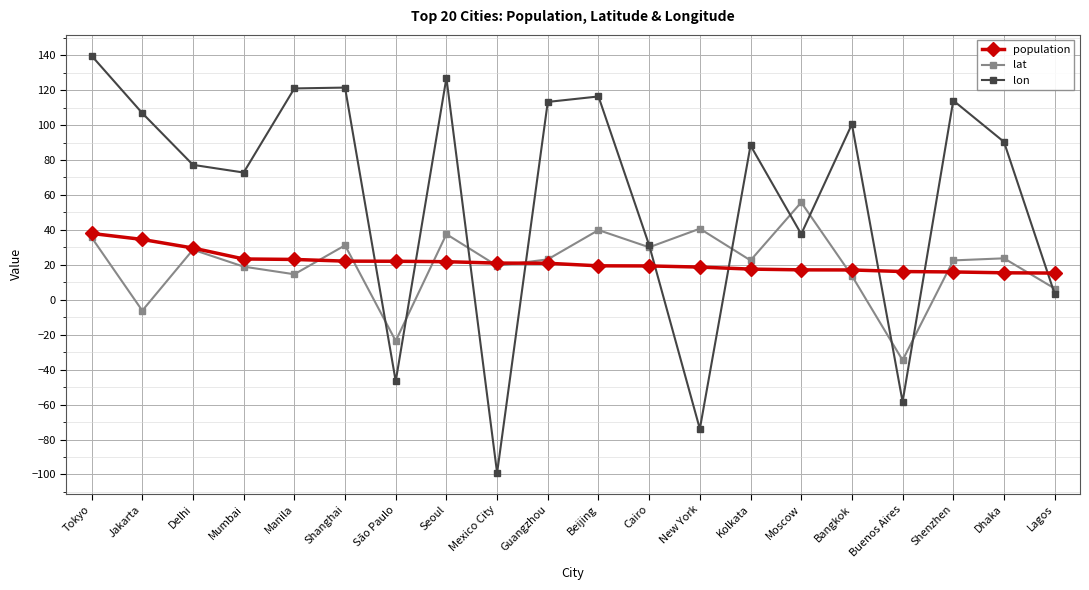

The lat series shows 22.5 at Kolkata. True or false?

True